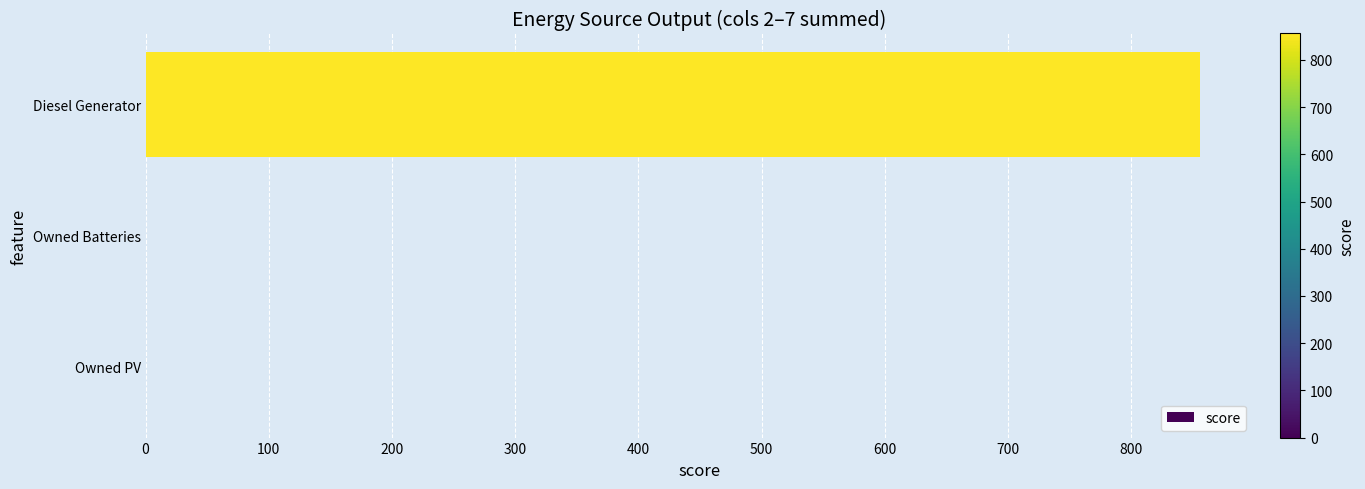

Is it true that the value at Owned PV is -326.2?

False